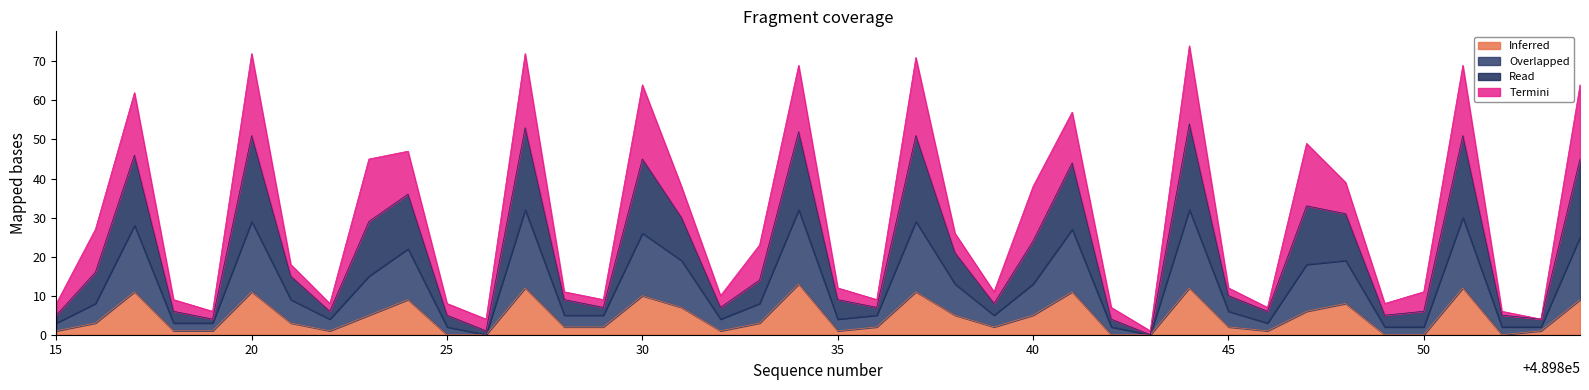

The data14 series shows 47 at 489824. True or false?

True